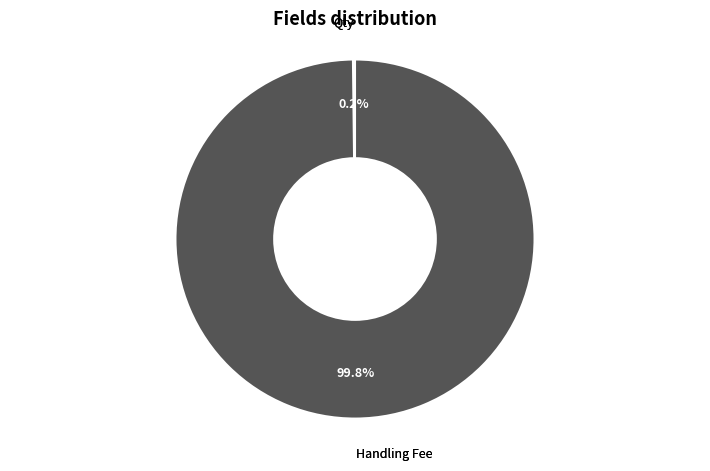

Does any single category account for the majority?

Yes